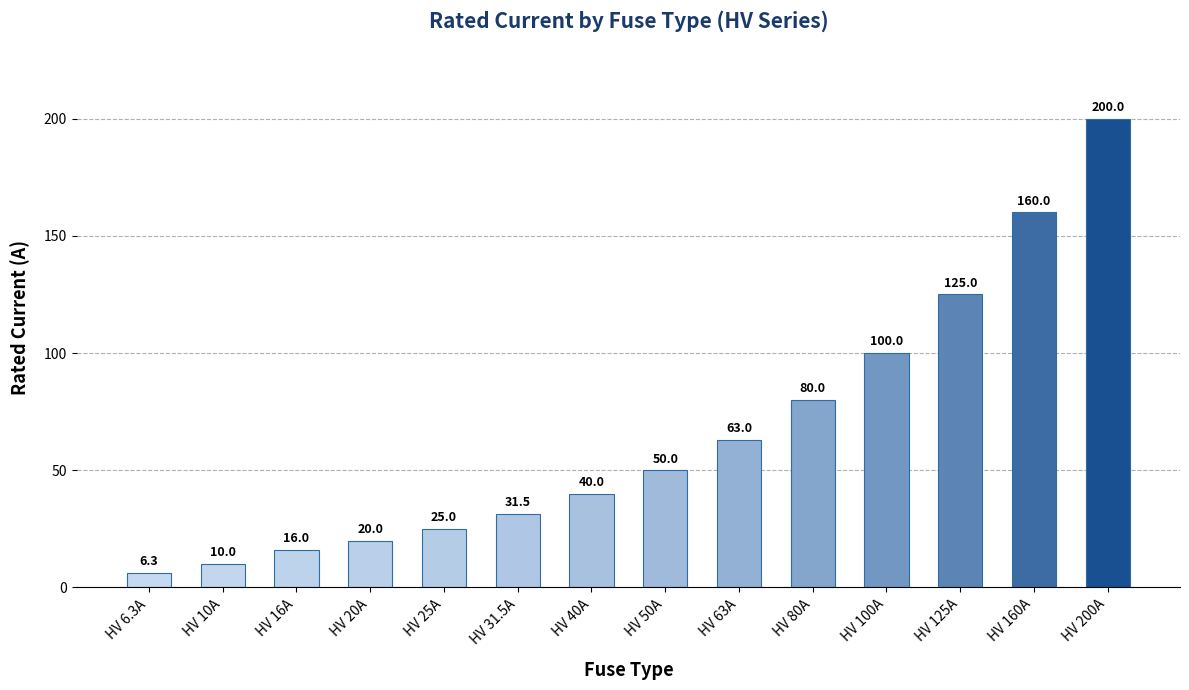

What is the ratio of the value at HV 20A to the value at HV 6.3A?

3.2